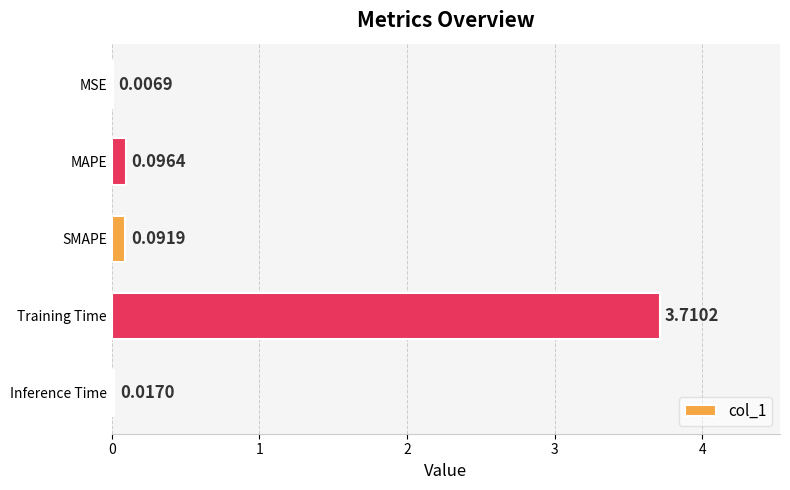

Which label corresponds to the largest value in the chart?

Training Time